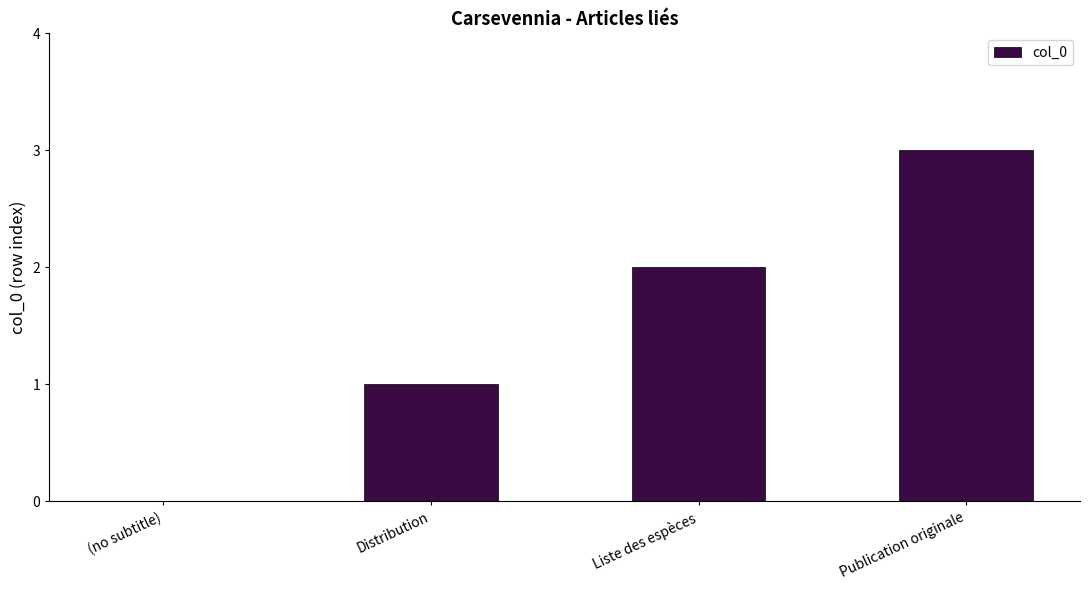

What is the change in value from Distribution to Liste des espèces?

+1